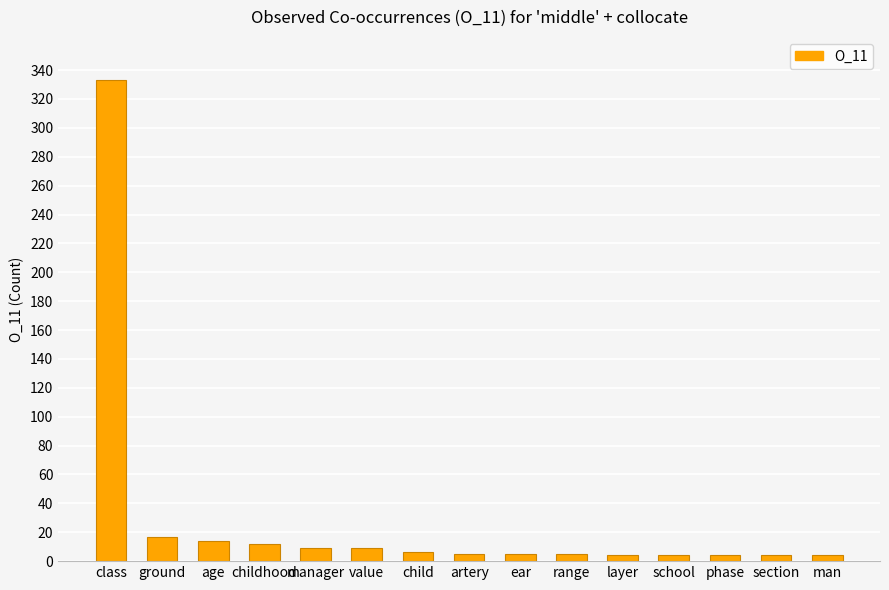

How many categories are shown in the chart?

15